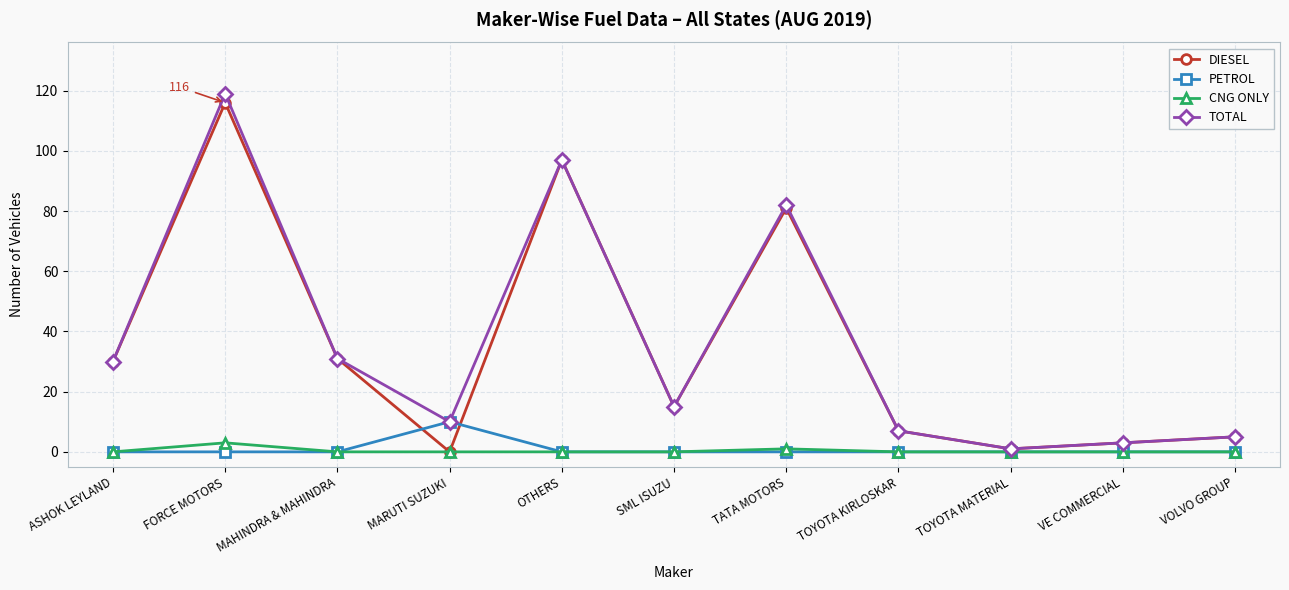

What are all the series names shown in the legend?

DIESEL, PETROL, CNG ONLY, TOTAL